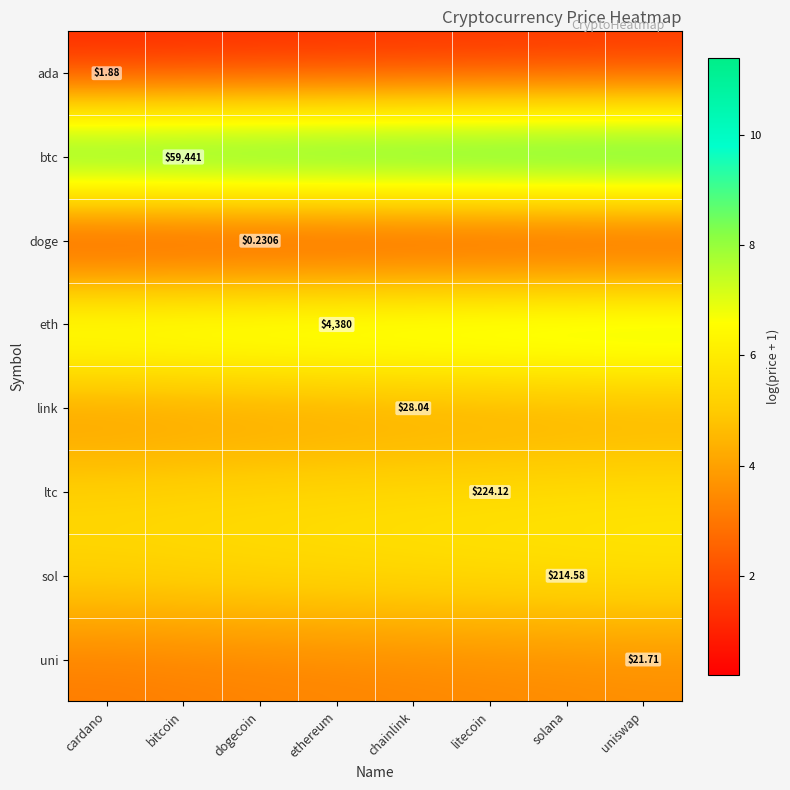

Rank the series at dogecoin from highest to lowest value.

btc, eth, ltc, sol, link, uni, ada, doge